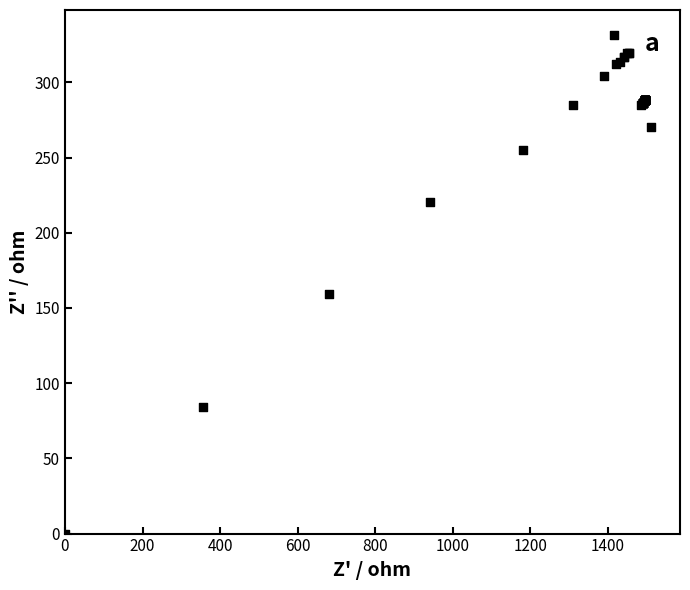

What Y value in the scatter plot is closest to 165?

159.0